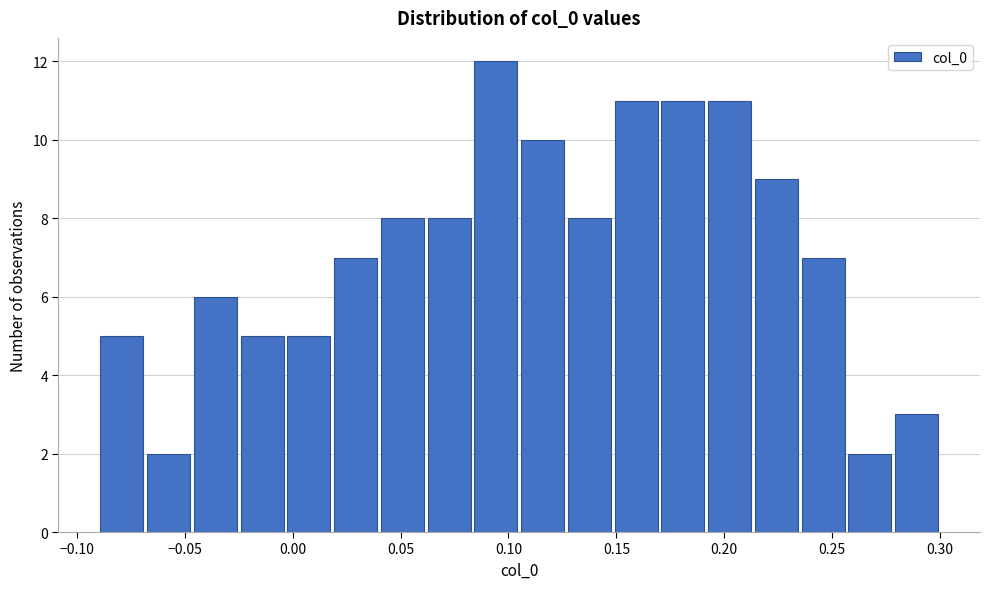

Reading left to right, transcribe this chart: for each bar, give the range it covers on the x-axis and its height. Neither the bar edges nor the heights are printed on the chart, so give them approximately, as read against the axes.

-0.090 to -0.070: 5
-0.070 to -0.045: 2
-0.045 to -0.025: 6
-0.025 to -0.005: 5
-0.005 to 0.020: 5
0.020 to 0.040: 7
0.040 to 0.060: 8
0.060 to 0.085: 8
0.085 to 0.105: 12
0.105 to 0.125: 10
0.125 to 0.150: 8
0.150 to 0.170: 11
0.170 to 0.190: 11
0.190 to 0.215: 11
0.215 to 0.235: 9
0.235 to 0.255: 7
0.255 to 0.280: 2
0.280 to 0.300: 3